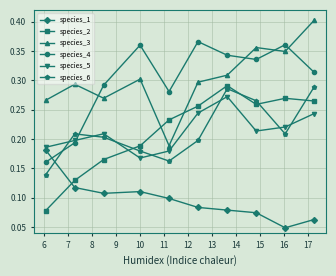

What is the sum of all species_3 values?

3.0